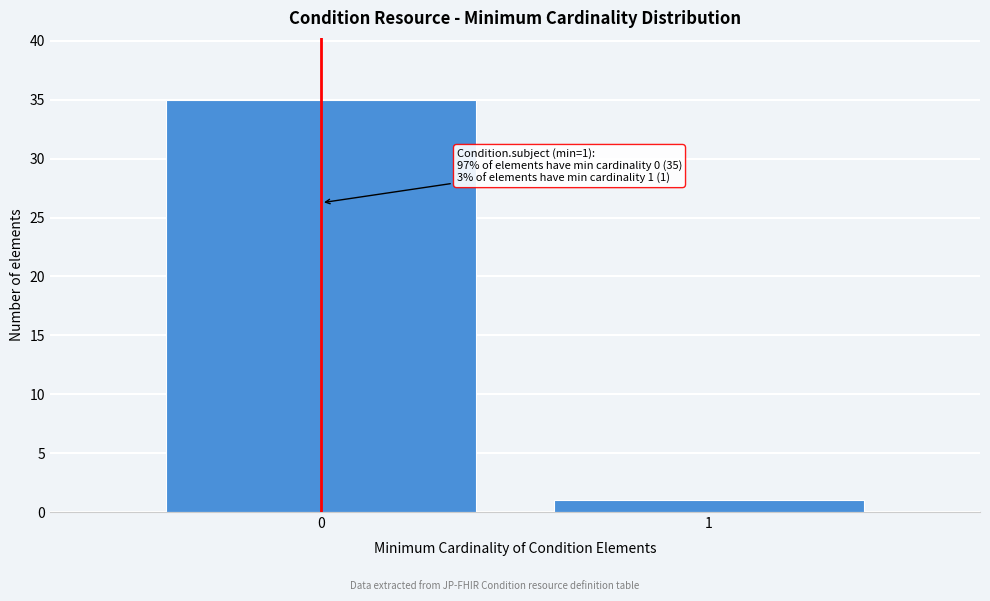

Reading left to right, extract all data points from this chart.

35	1